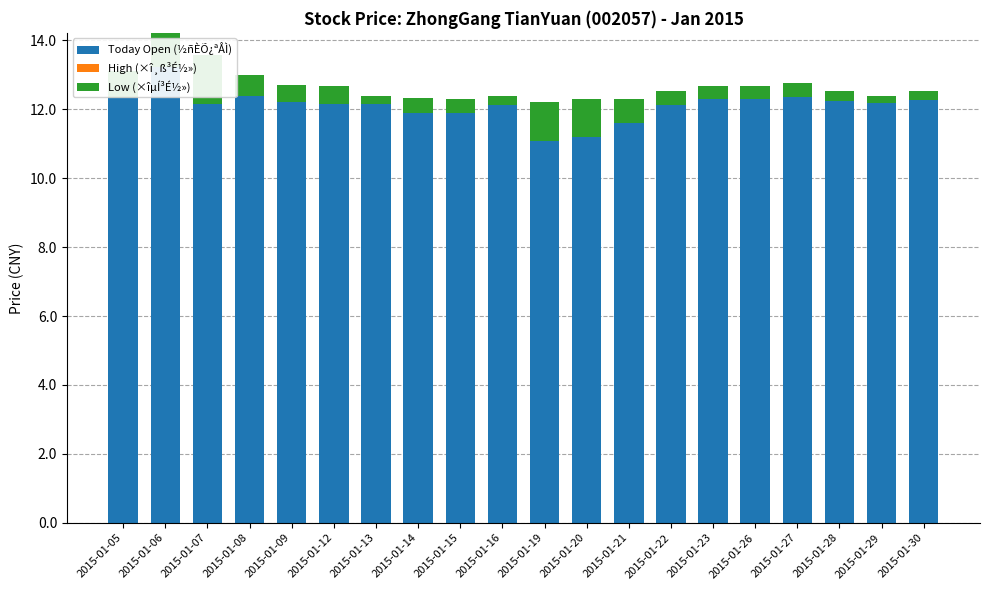

Rank the categories by Low (×îµÍ³É½») value from lowest to highest.

2015-01-07, 2015-01-19, 2015-01-20, 2015-01-06, 2015-01-05, 2015-01-21, 2015-01-08, 2015-01-12, 2015-01-09, 2015-01-14, 2015-01-27, 2015-01-22, 2015-01-15, 2015-01-23, 2015-01-26, 2015-01-28, 2015-01-16, 2015-01-30, 2015-01-13, 2015-01-29